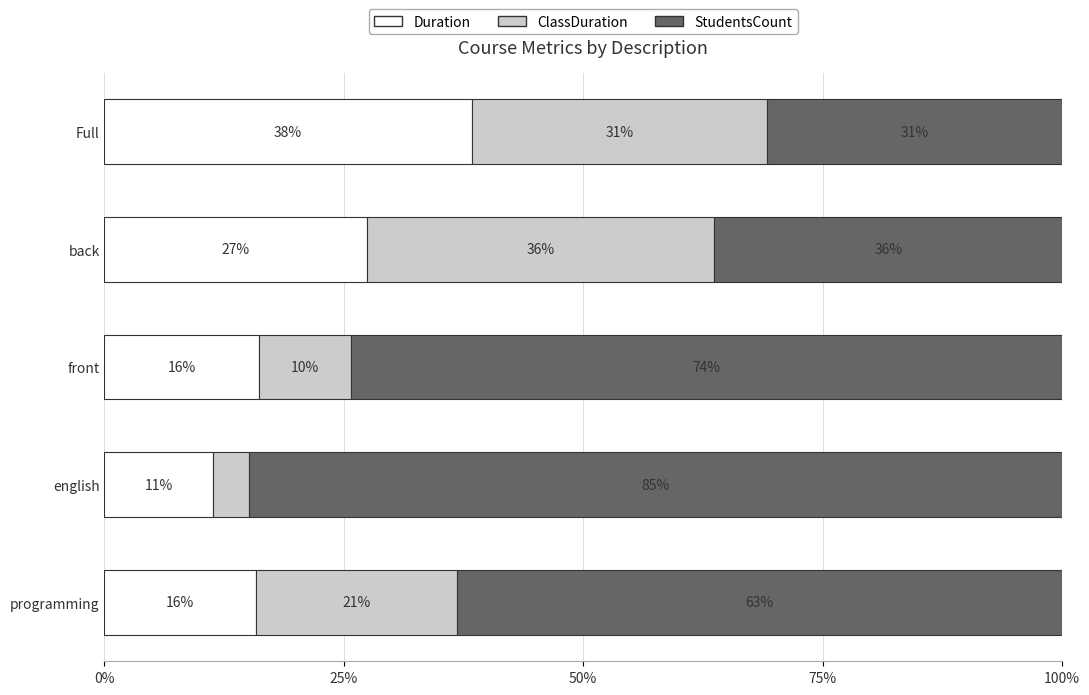

What is the lowest value of the Duration series?

11.3